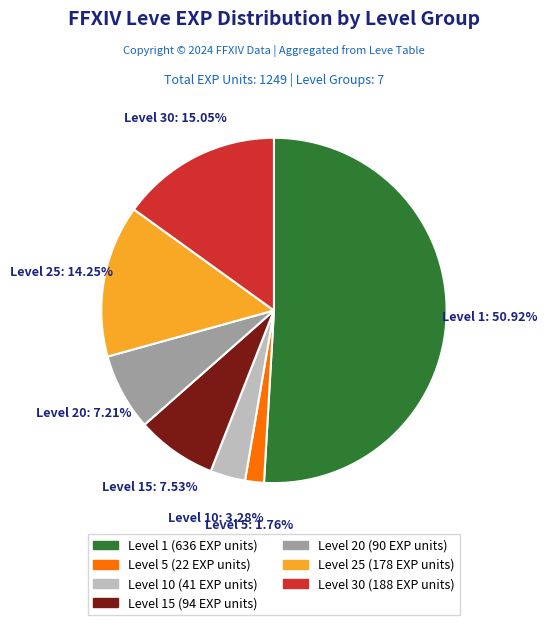

Is there any slice that represents more than half of the pie?

Yes